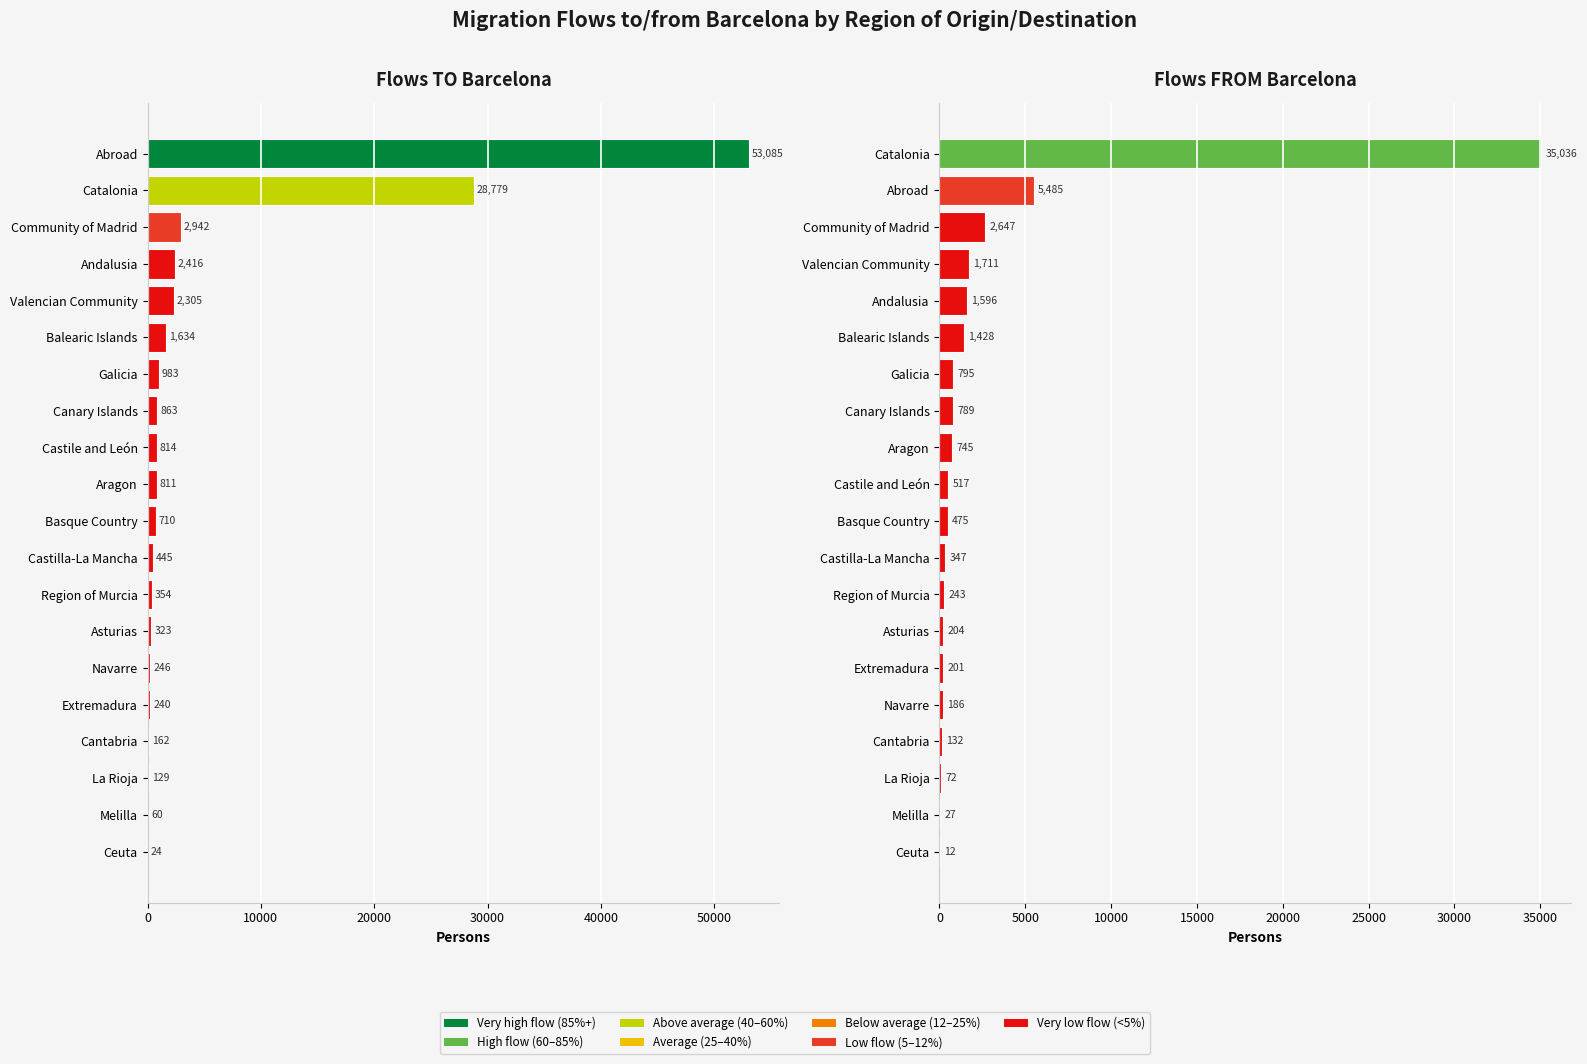

Rank the series at 15 from lowest to highest value.

From Barcelona, To Barcelona